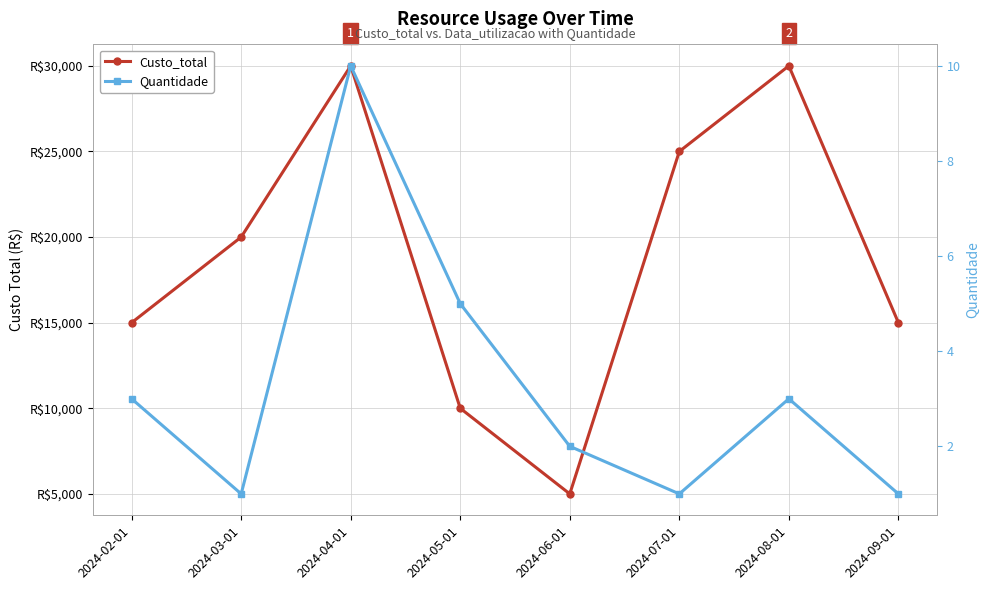

What is the maximum value shown in the chart?

30000